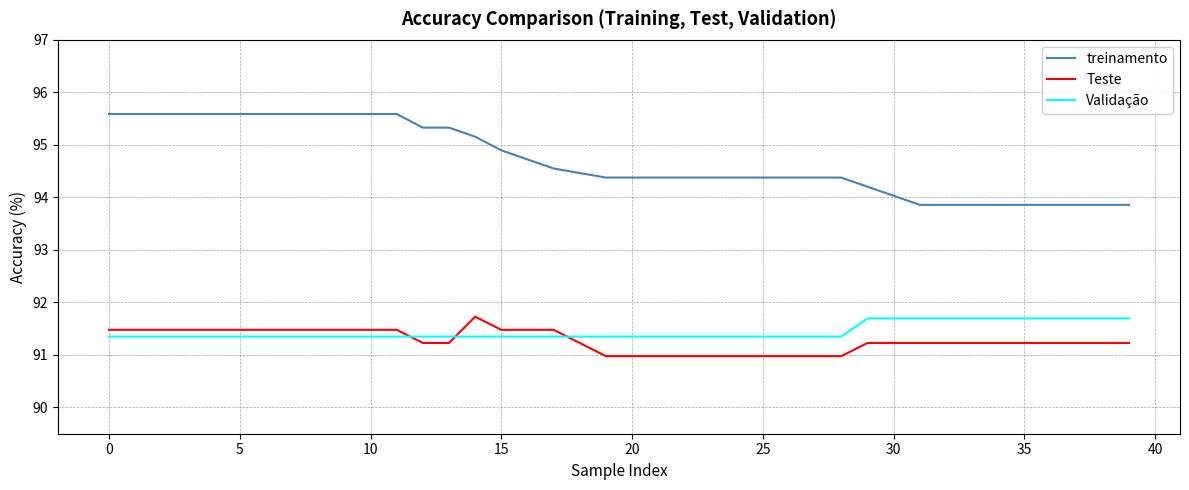

Reading left to right, list all the values displayed in this chart.

treinamento: 95.6	95.6	95.6	95.6	95.6	95.6	95.6	95.6	95.6	95.6	95.6	95.6	95.3	95.3	95.2	94.9	94.7	94.6	94.5	94.4	94.4	94.4	94.4	94.4	94.4	94.4	94.4	94.4	94.4	94.2	94.0	93.9	93.9	93.9	93.9	93.9	93.9	93.9	93.9	93.9
Teste: 91.5	91.5	91.5	91.5	91.5	91.5	91.5	91.5	91.5	91.5	91.5	91.5	91.2	91.2	91.7	91.5	91.5	91.5	91.2	91.0	91.0	91.0	91.0	91.0	91.0	91.0	91.0	91.0	91.0	91.2	91.2	91.2	91.2	91.2	91.2	91.2	91.2	91.2	91.2	91.2
Validação: 91.3	91.3	91.3	91.3	91.3	91.3	91.3	91.3	91.3	91.3	91.3	91.3	91.3	91.3	91.3	91.3	91.3	91.3	91.3	91.3	91.3	91.3	91.3	91.3	91.3	91.3	91.3	91.3	91.3	91.7	91.7	91.7	91.7	91.7	91.7	91.7	91.7	91.7	91.7	91.7